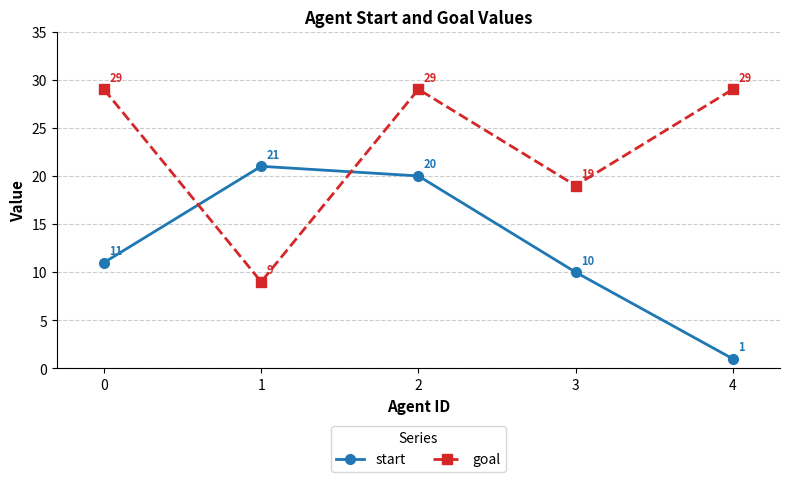

At which category does start reach its first local peak?

1